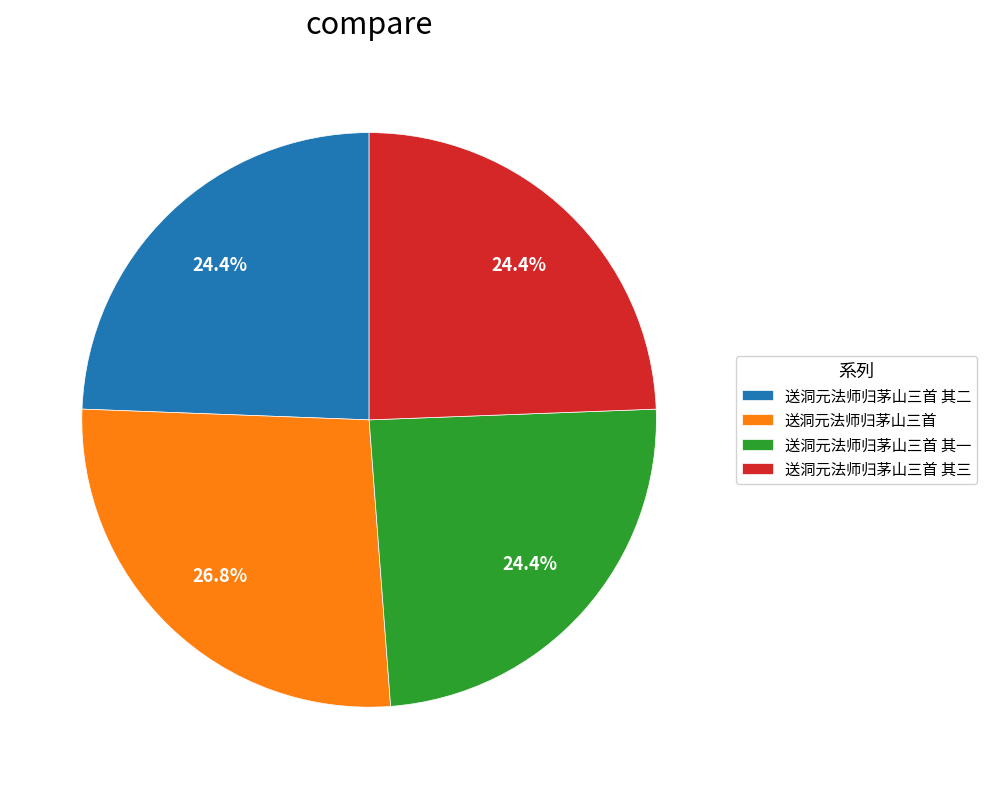

Does 送洞元法师归茅山三首 其二 account for over 50% of the chart?

No